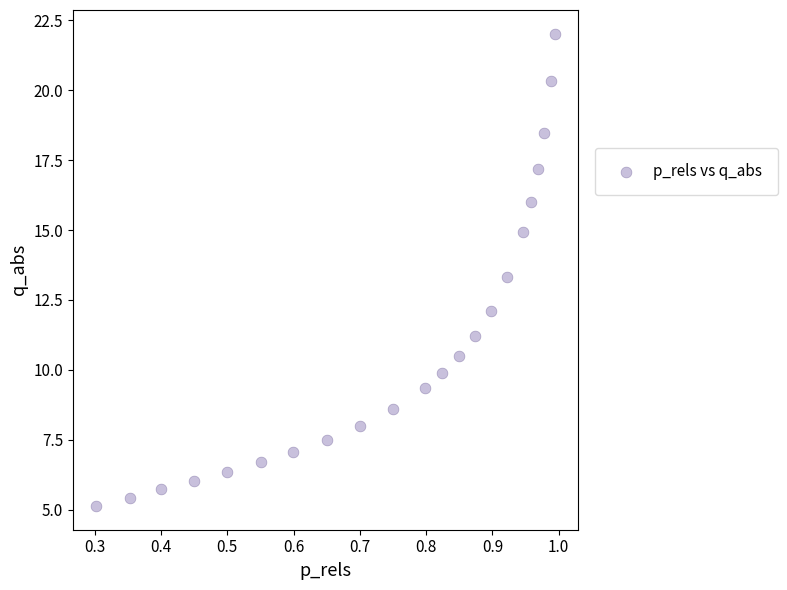

What is the range of Y values (max minus min)?

16.9